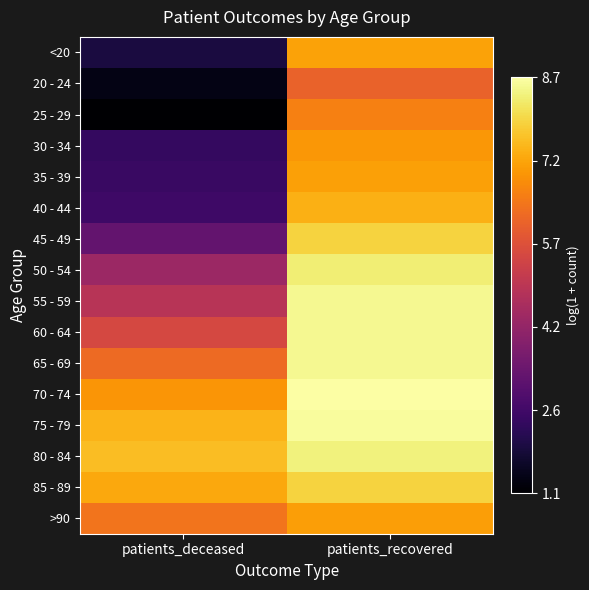

What is the spread (max minus min) of values at patients_deceased?

6.5